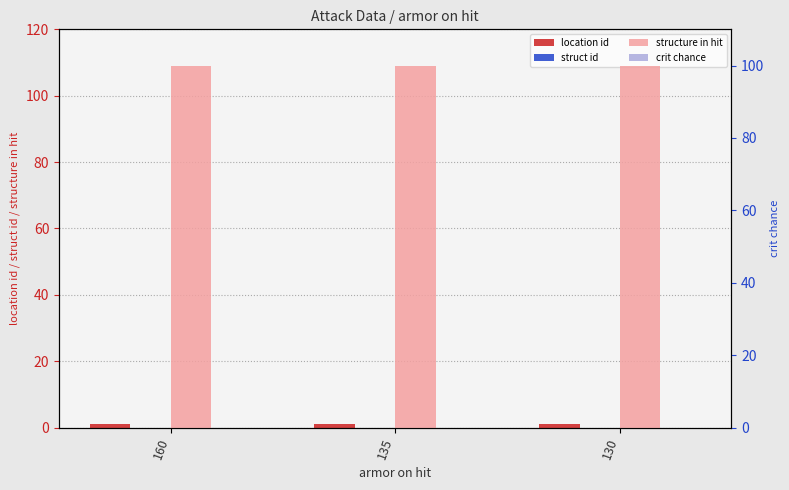

What is the sum of all structure in hit values?

300